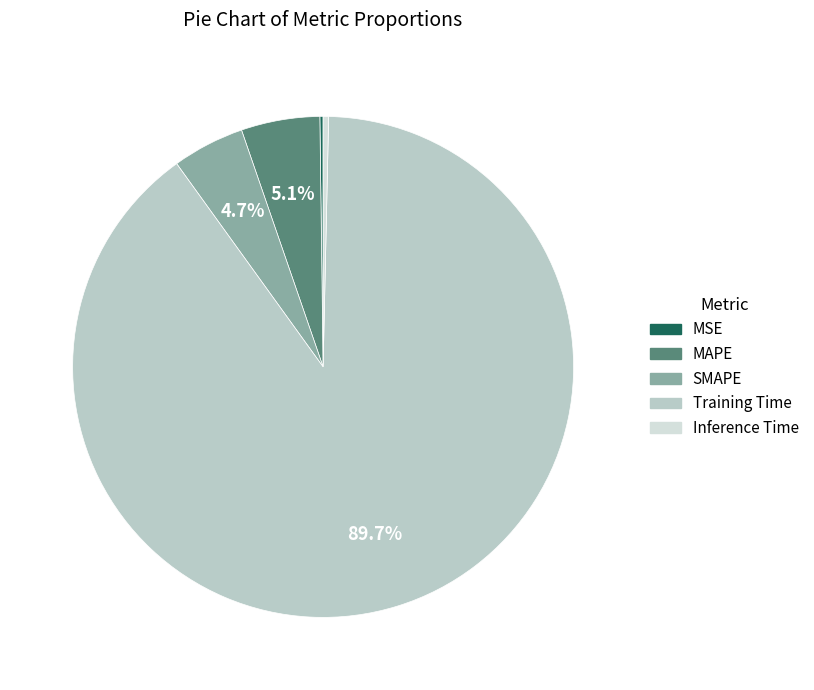

Is it true that MAPE is 18% of the pie?

False